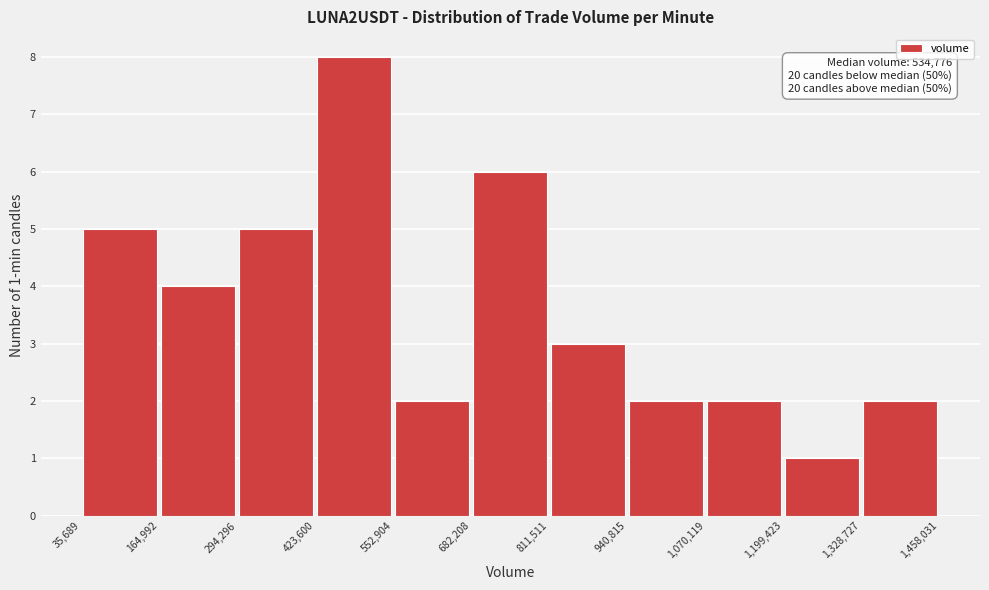

Which range on the x-axis has the tallest bar?

423,600 to 552,904